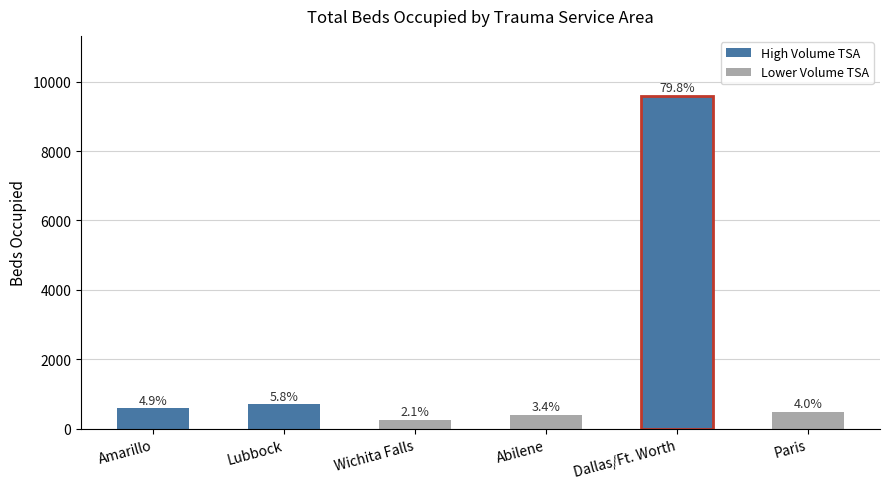

Are the bars grouped side by side (vs. stacked)?

No